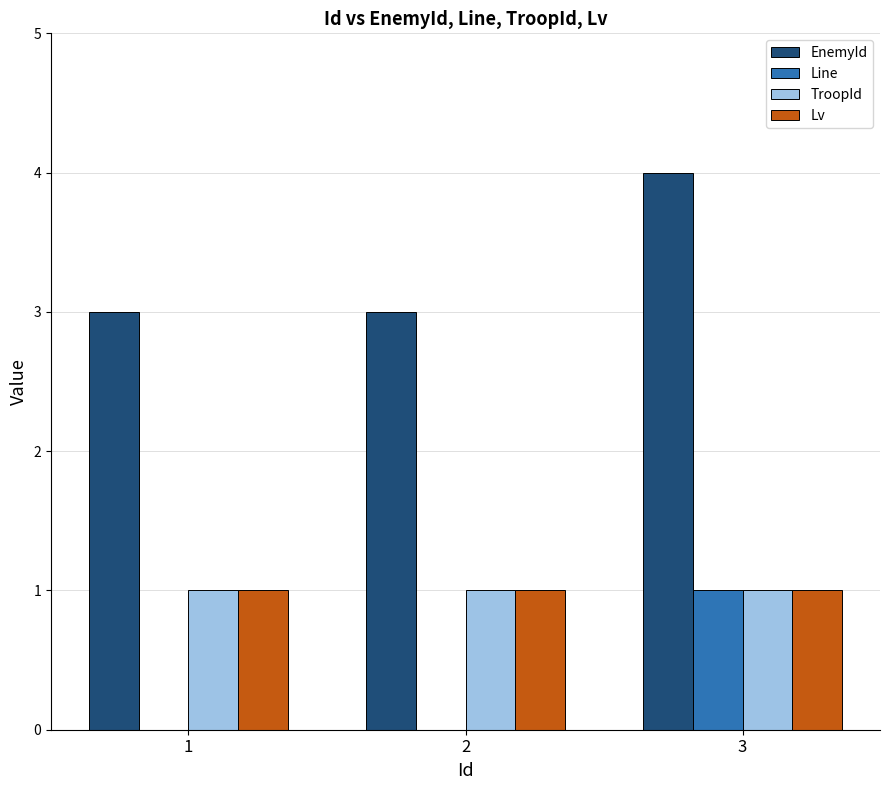

At which category does the chart reach its peak across all series?

3